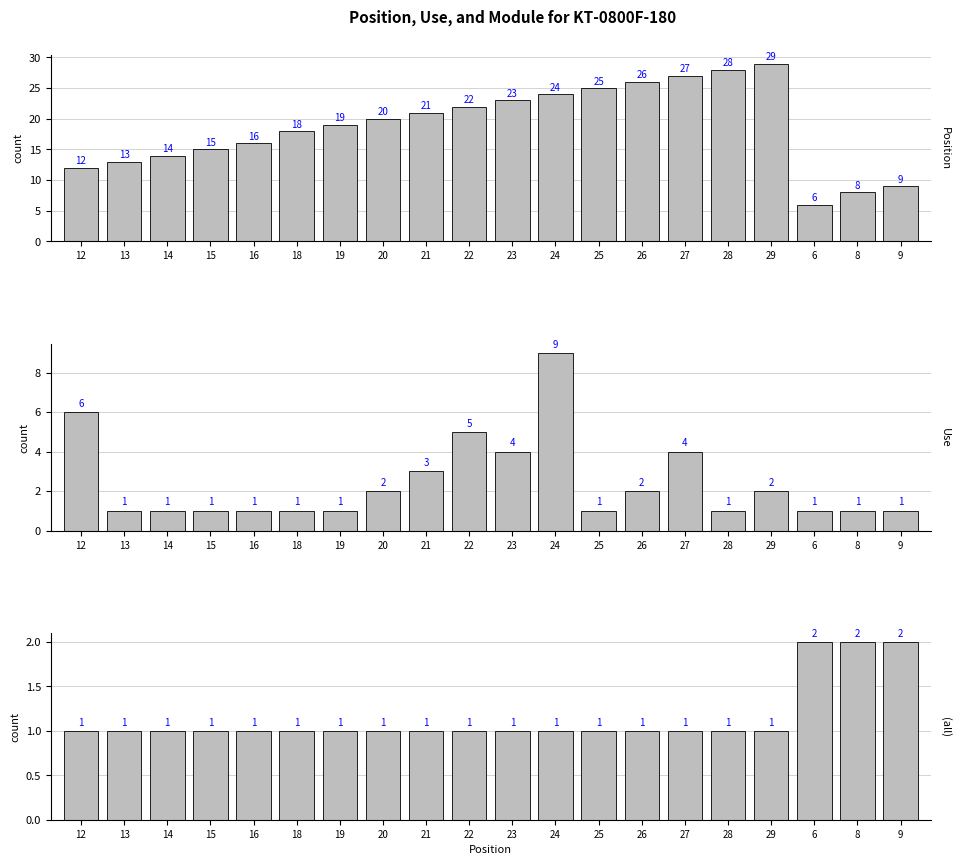

Which series has the largest range (max minus min)?

Position